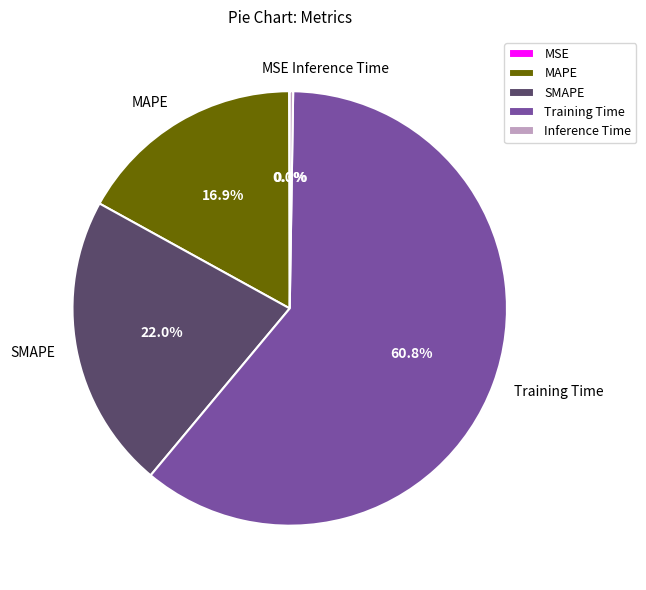

Does any single category account for the majority?

Yes